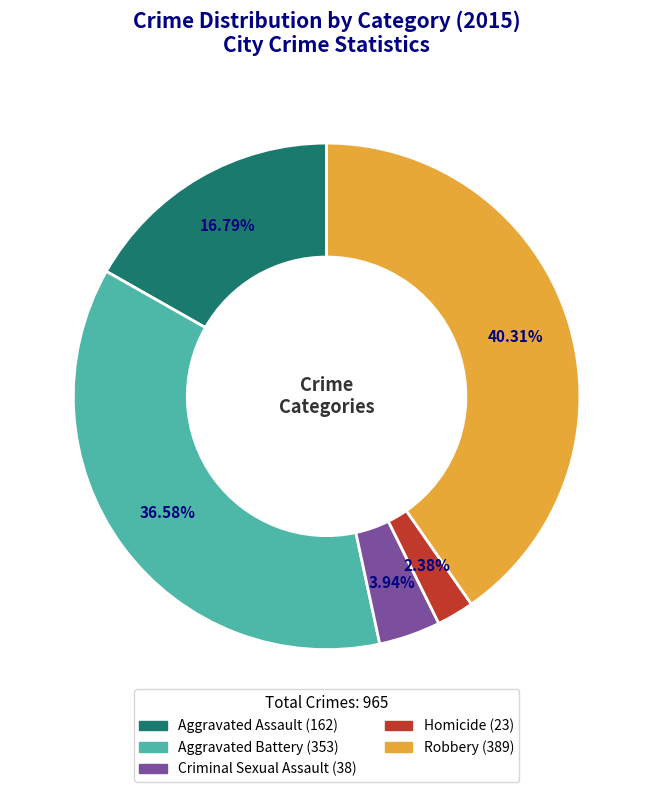

Does any single category account for the majority?

No